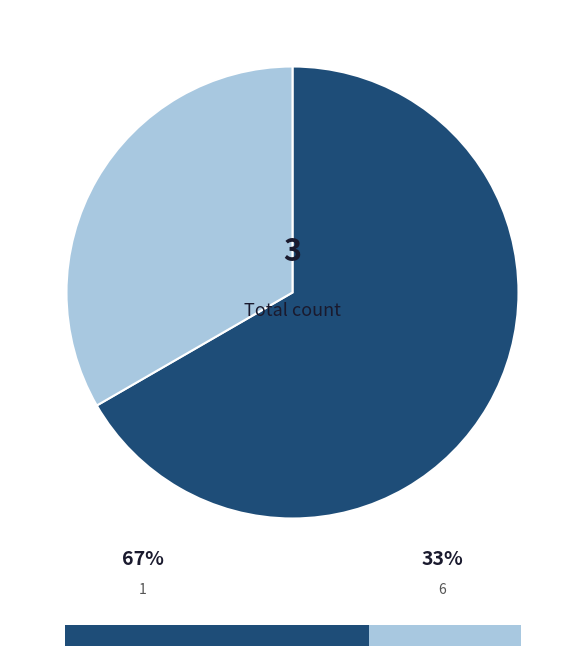

To the nearest percent, what is the average slice percentage?

50%